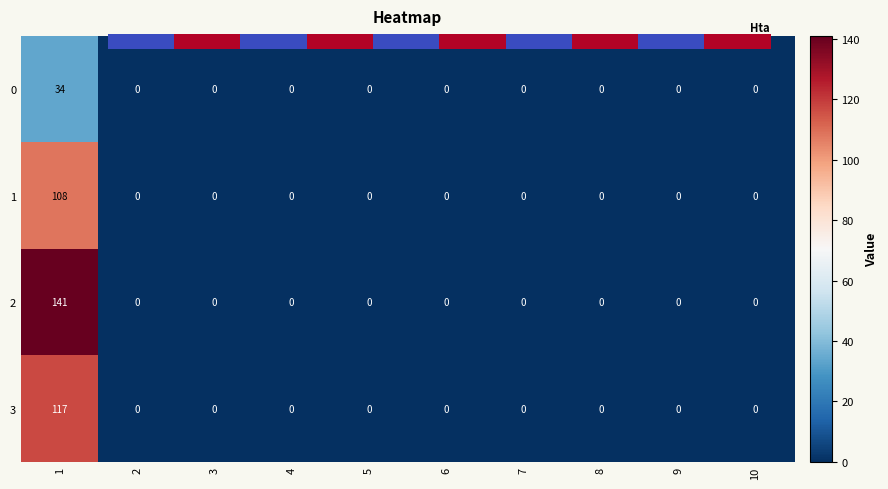

What is the total value across all series at 1?

400